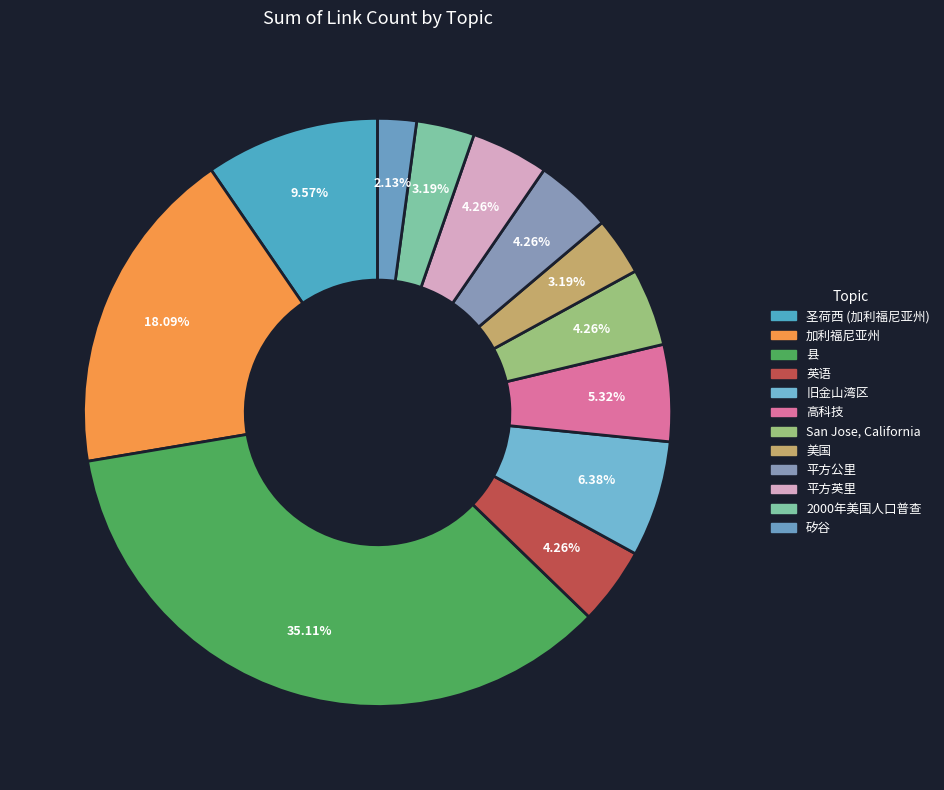

To the nearest percent, what percentage of the pie is 平方公里?

4%